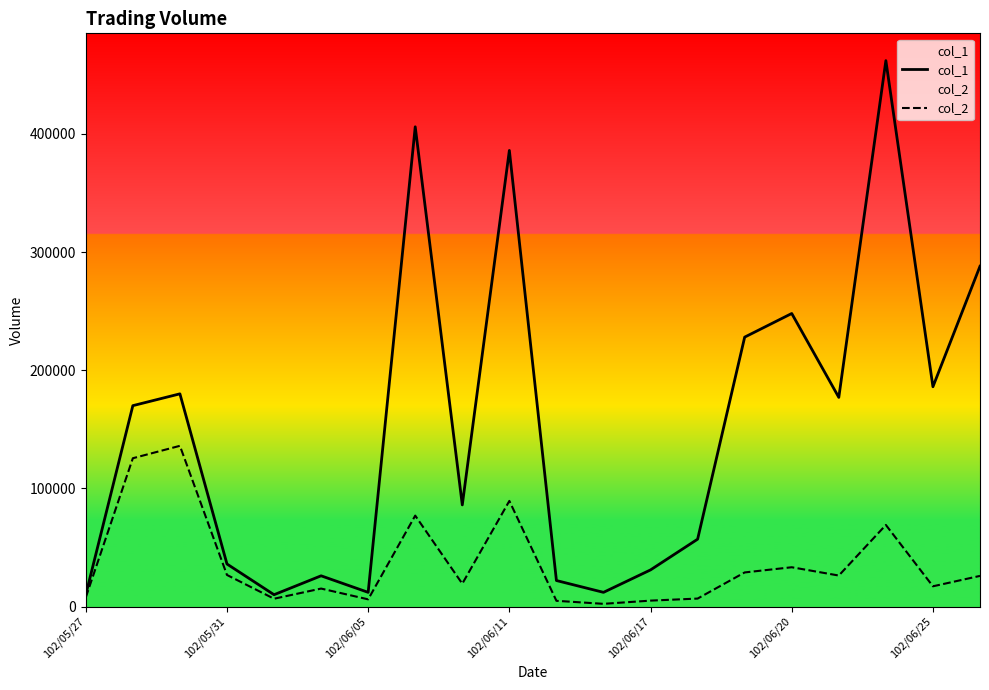

Is the value of col_2 at 102/06/20 greater than the value of col_1 at 102/06/05?

Yes